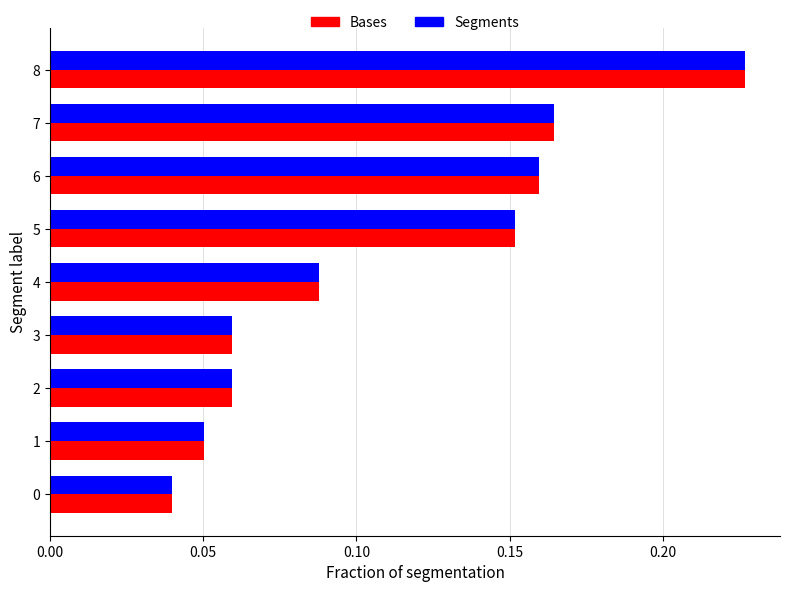

Count the Bases values in the range 0 to 1.

9